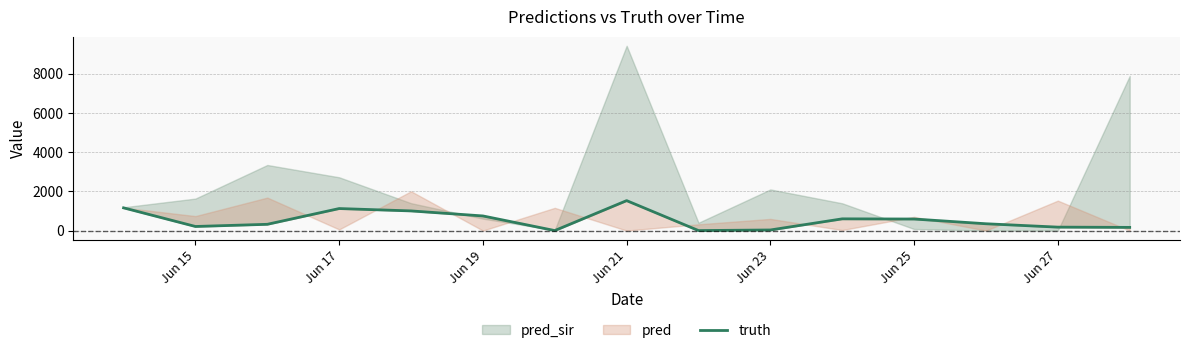

True or false: the data shows 134 at 10.

False